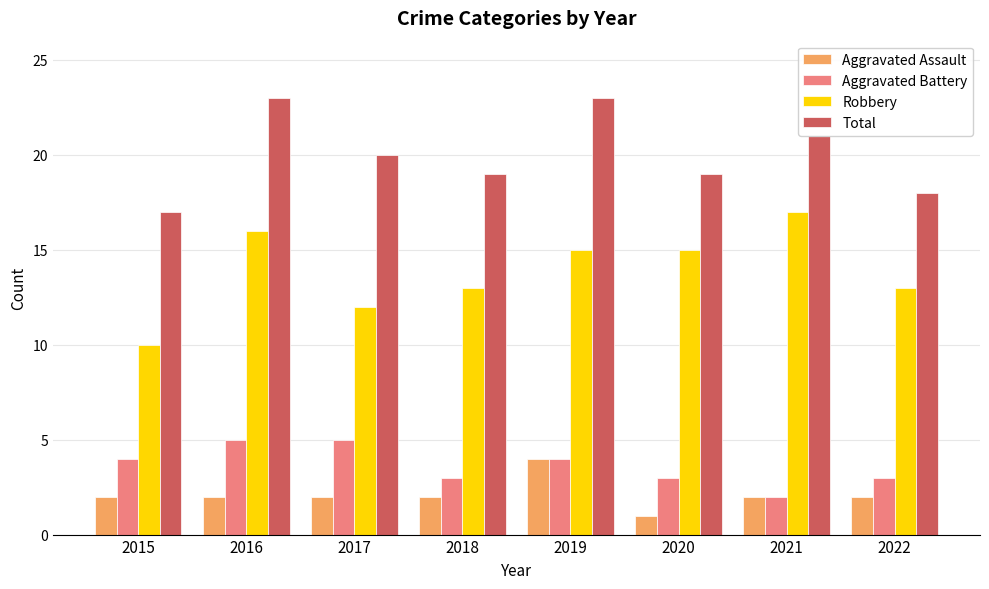

What is the approximate value of Total at 2022?

18